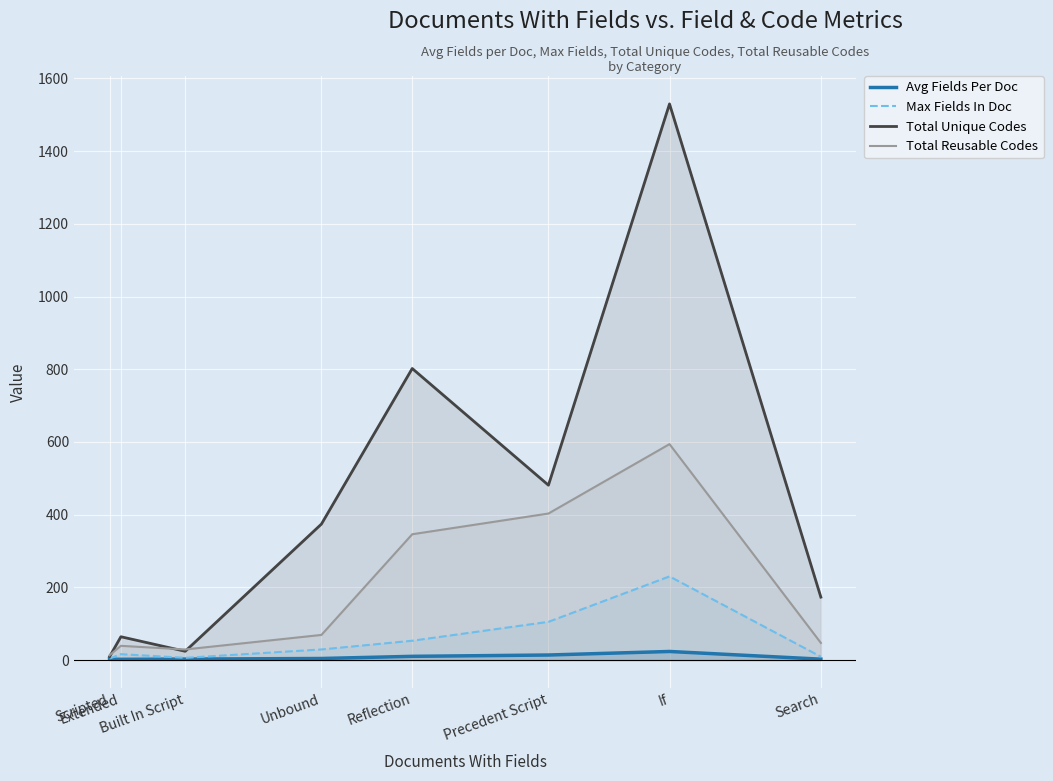

True or false: Total Unique Codes and Avg Fields Per Doc intersect in this chart.

False